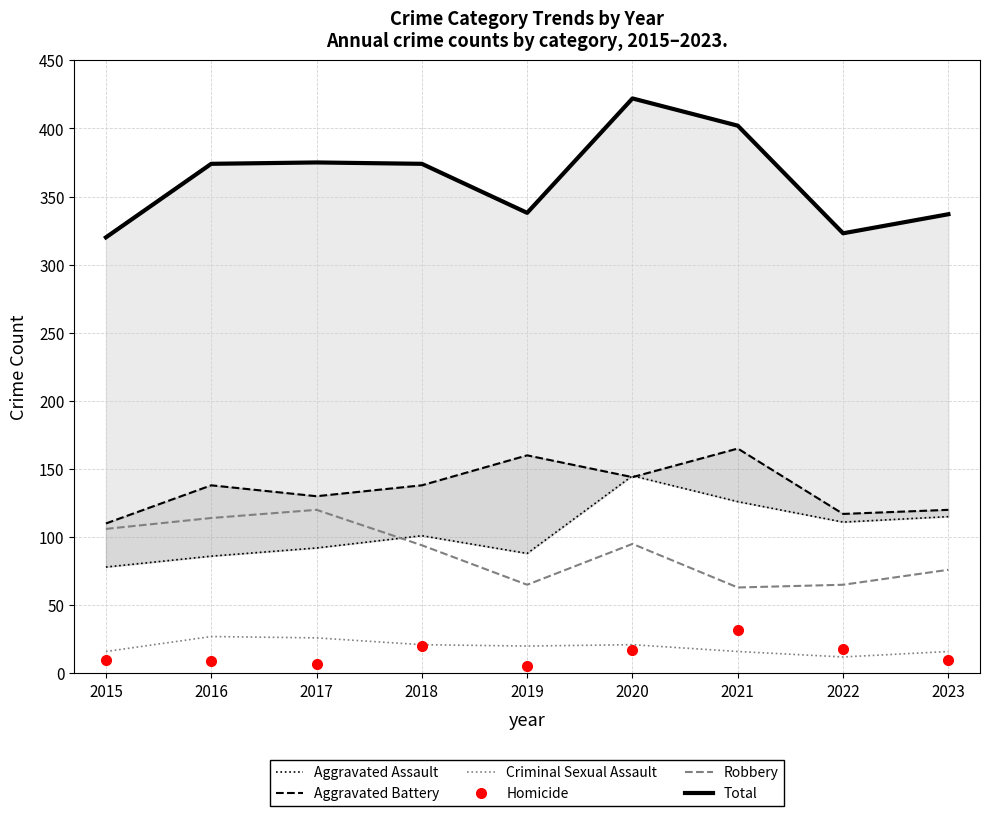

True or false: Robbery and Criminal Sexual Assault intersect in this chart.

False